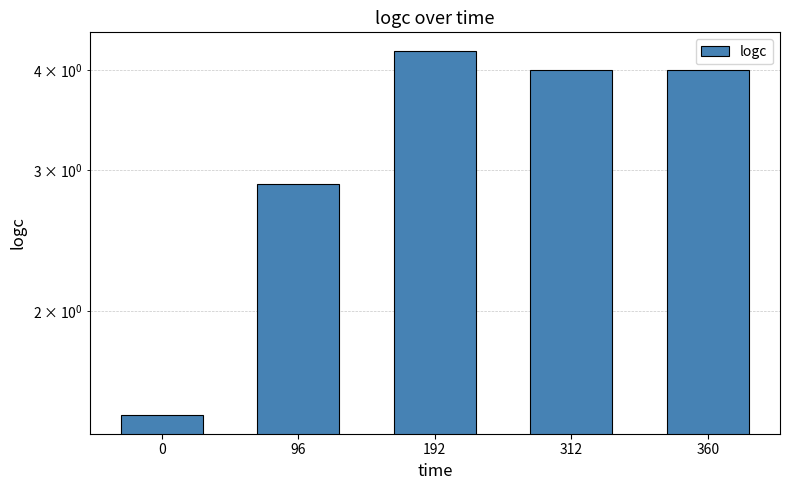

At which label does the data first exceed 4?

192